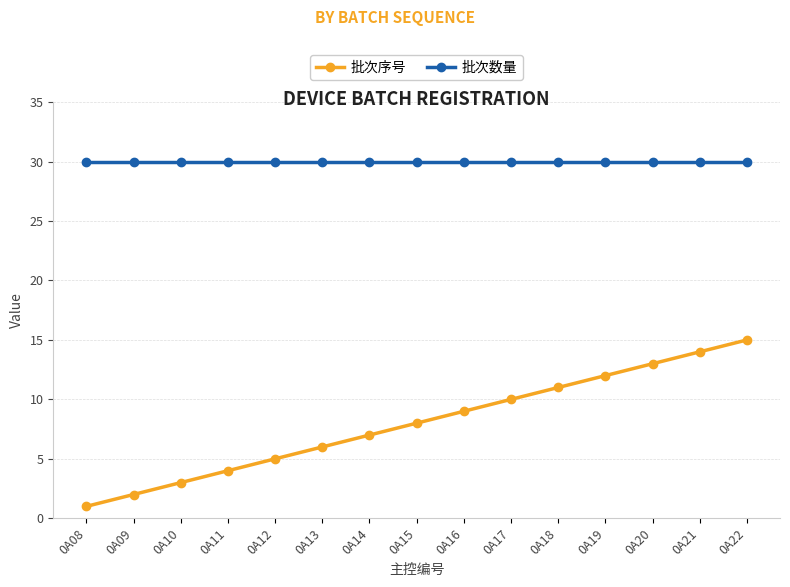

List the series in order of their overall mean, highest first.

批次数量, 批次序号